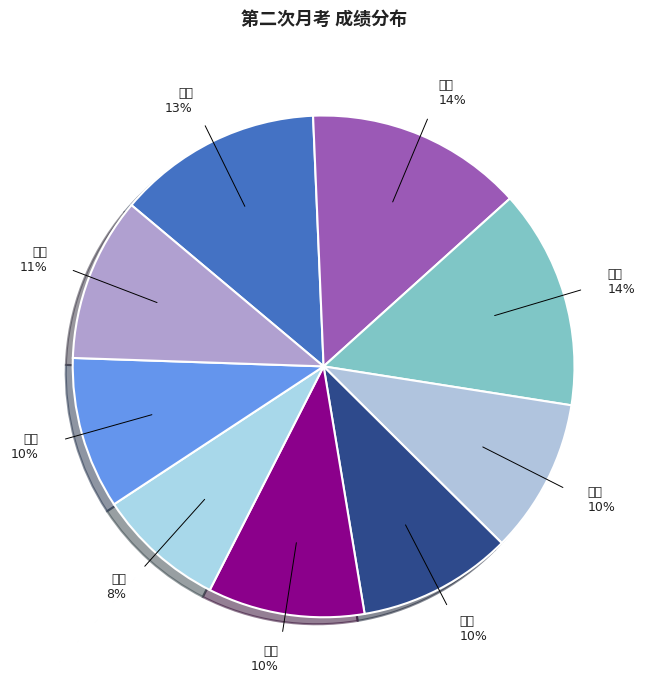

To the nearest percent, what portion does 地理 represent?

11%